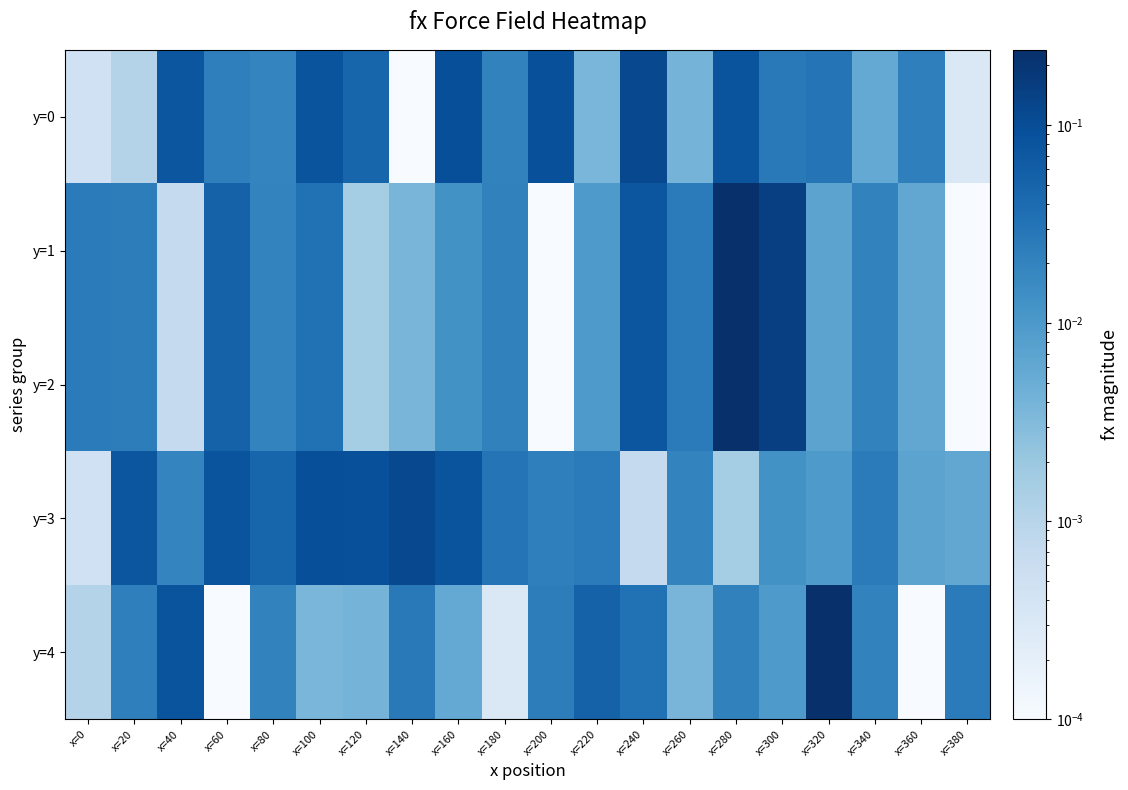

Reading right to left, transcribe all the data shown in this chart.

y=0: x=380=0.0	x=360=0.0	x=340=0.0	x=320=0.0	x=300=0.0	x=280=0.1	x=260=0.0	x=240=0.1	x=220=0.0	x=200=0.1	x=180=0.0	x=160=0.1	x=140=0.0	x=120=0.0	x=100=0.1	x=80=0.0	x=60=0.0	x=40=0.1	x=20=0.0	x=0=0.0
y=1: x=380=0.0	x=360=0.0	x=340=0.0	x=320=0.0	x=300=0.2	x=280=0.2	x=260=0.0	x=240=0.1	x=220=0.0	x=200=0.0	x=180=0.0	x=160=0.0	x=140=0.0	x=120=0.0	x=100=0.0	x=80=0.0	x=60=0.1	x=40=0.0	x=20=0.0	x=0=0.0
y=2: x=380=0.0	x=360=0.0	x=340=0.0	x=320=0.0	x=300=0.2	x=280=0.2	x=260=0.0	x=240=0.1	x=220=0.0	x=200=0.0	x=180=0.0	x=160=0.0	x=140=0.0	x=120=0.0	x=100=0.0	x=80=0.0	x=60=0.1	x=40=0.0	x=20=0.0	x=0=0.0
y=3: x=380=0.0	x=360=0.0	x=340=0.0	x=320=0.0	x=300=0.0	x=280=0.0	x=260=0.0	x=240=0.0	x=220=0.0	x=200=0.0	x=180=0.0	x=160=0.1	x=140=0.1	x=120=0.1	x=100=0.1	x=80=0.0	x=60=0.1	x=40=0.0	x=20=0.1	x=0=0.0
y=4: x=380=0.0	x=360=0.0	x=340=0.0	x=320=0.2	x=300=0.0	x=280=0.0	x=260=0.0	x=240=0.0	x=220=0.1	x=200=0.0	x=180=0.0	x=160=0.0	x=140=0.0	x=120=0.0	x=100=0.0	x=80=0.0	x=60=0.0	x=40=0.1	x=20=0.0	x=0=0.0